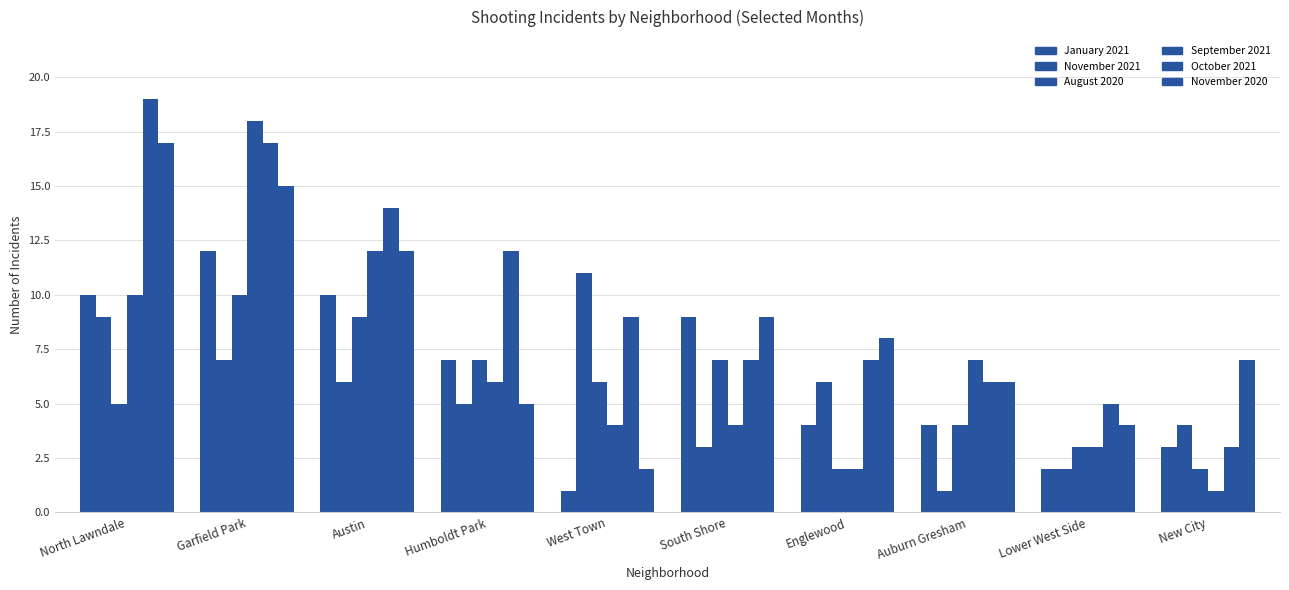

How many categories are shown in the chart?

10